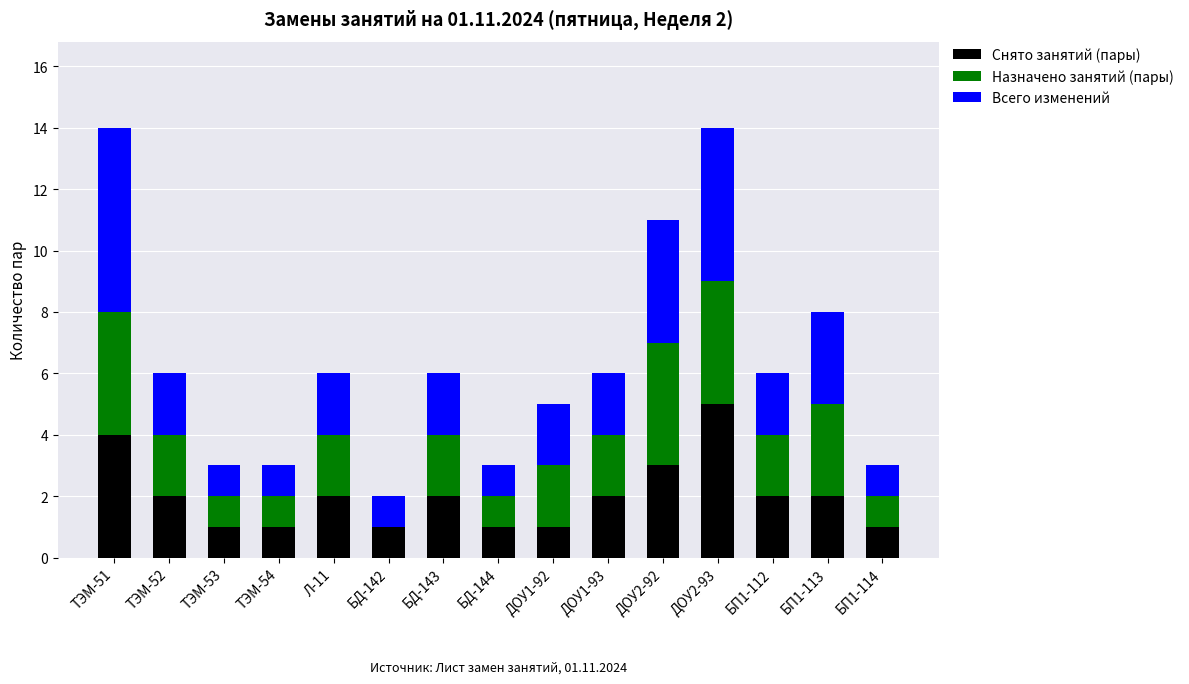

Is it true that Снято занятий (пары) equals 4 at ДОУ1-93?

False